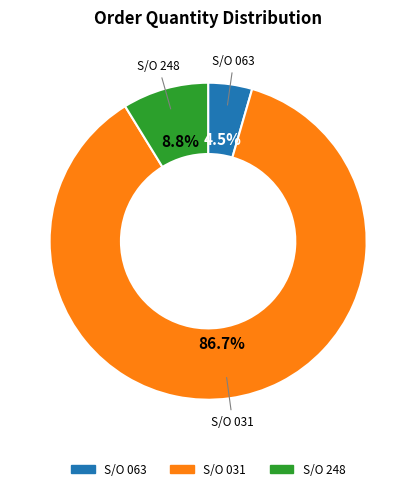

Approximately how many times larger is the value at S/O 031 compared to S/O 248?

9.9